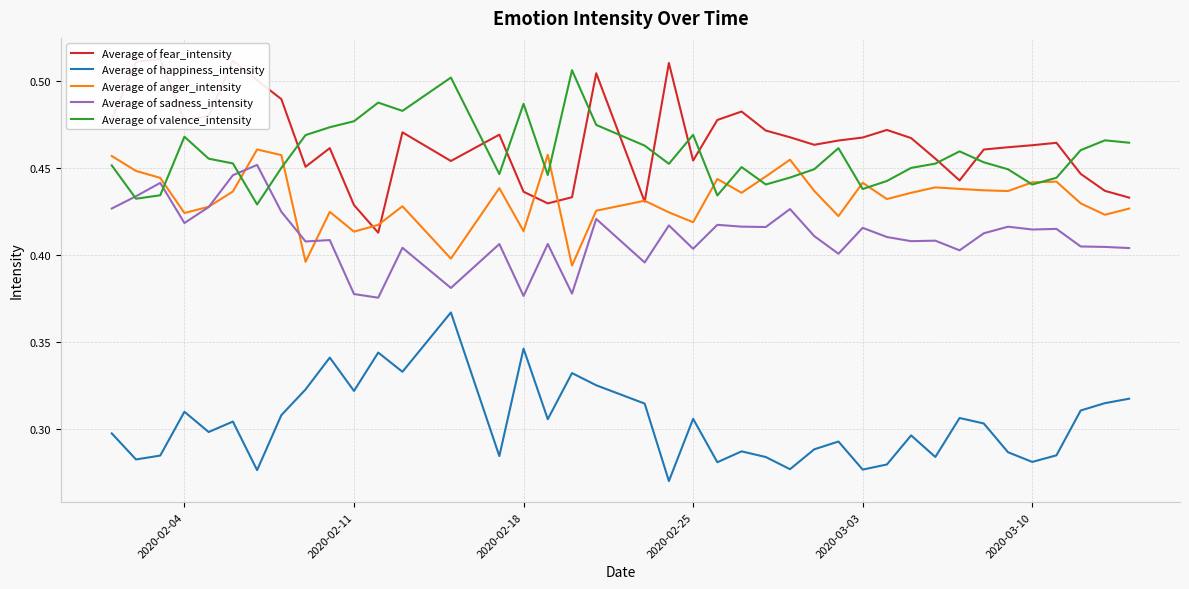

True or false: Average of happiness_intensity and Average of sadness_intensity intersect in this chart.

False